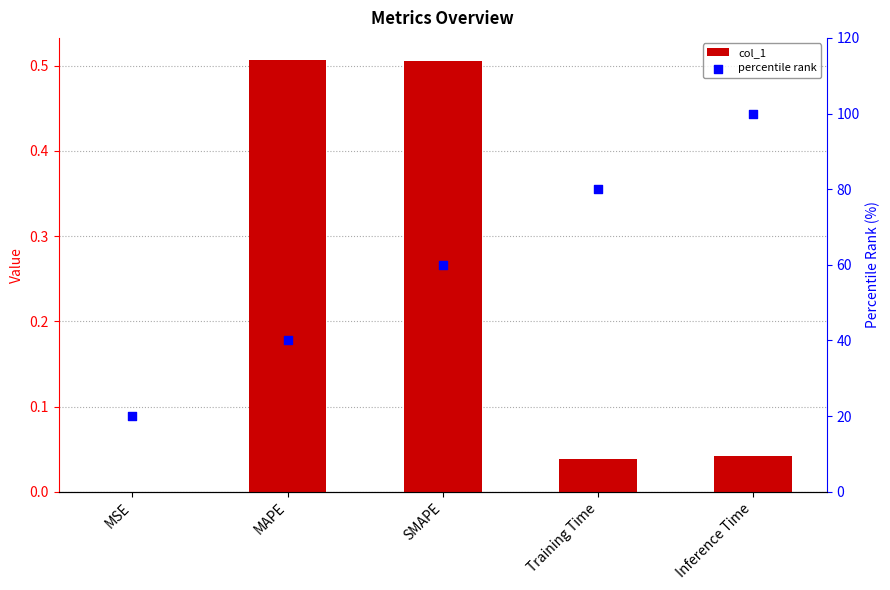

Is the value of col_1 at MSE greater than the value of percentile rank at Training Time?

No